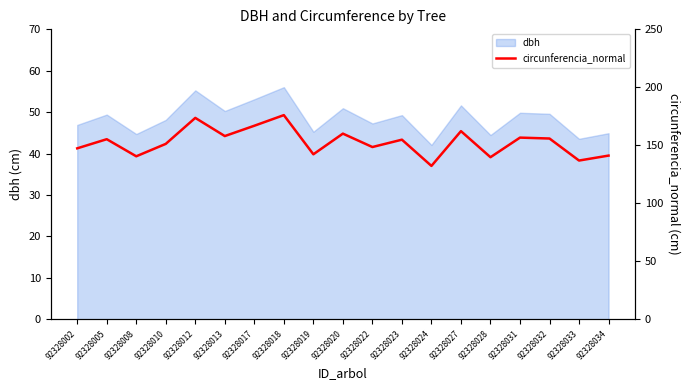

Which has a higher value, 92328008 or 92328027?

92328027